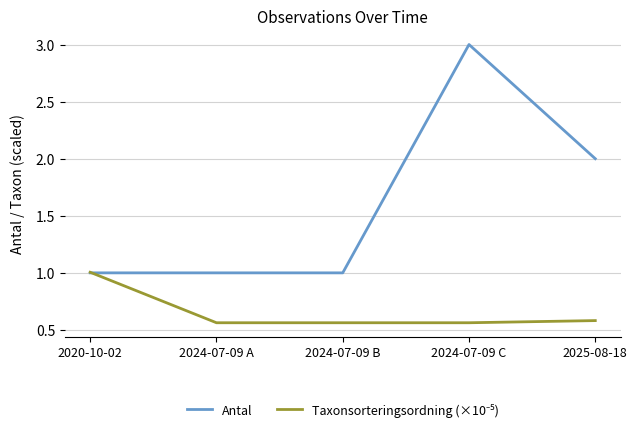

Which series has the widest spread of values?

Antal